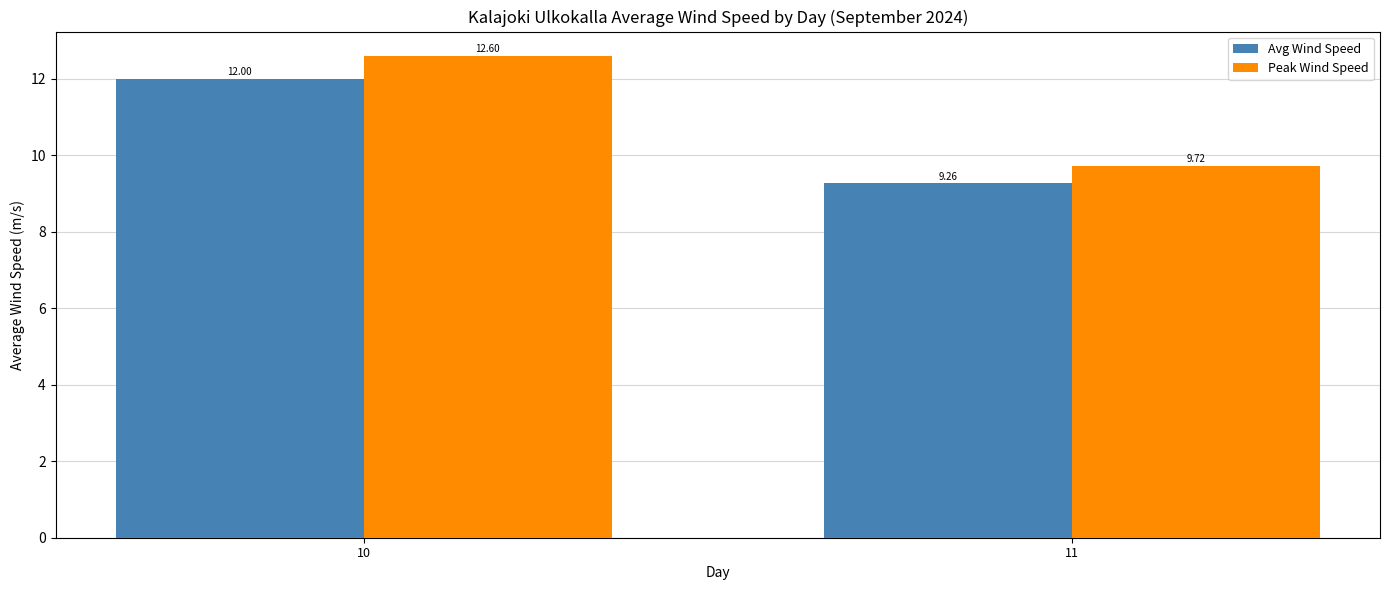

What is the difference between the maximum and minimum values in the Peak Wind Speed series?

2.9